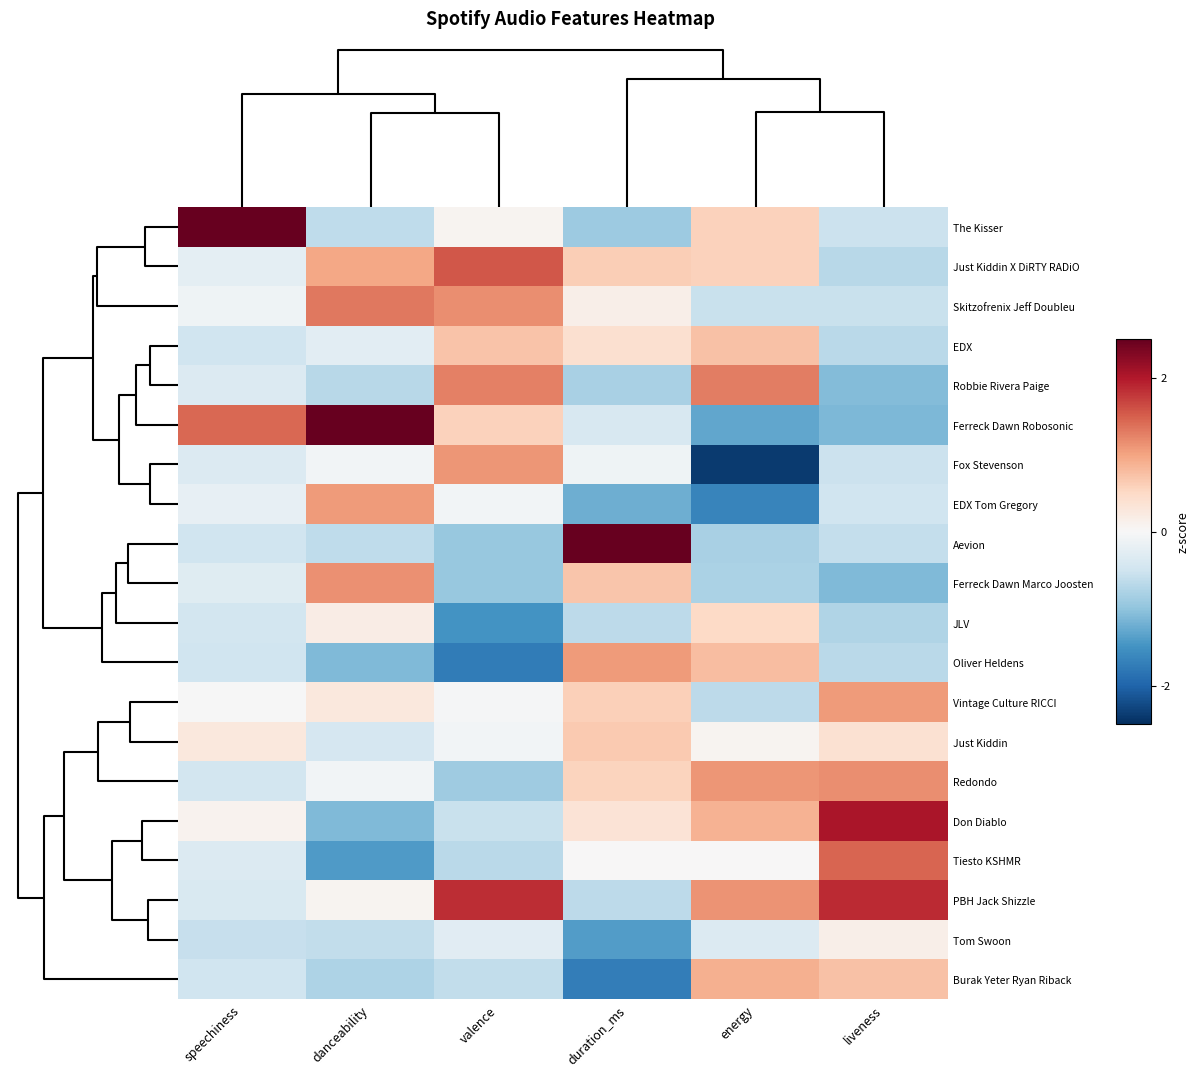

At which category does the chart reach its minimum across all series?

energy